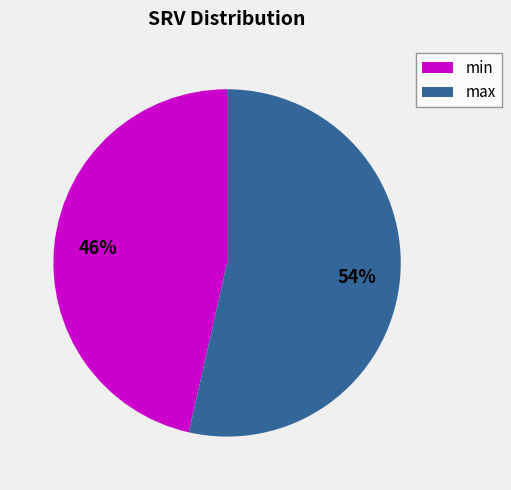

Do min and max together represent more than half of the pie?

Yes